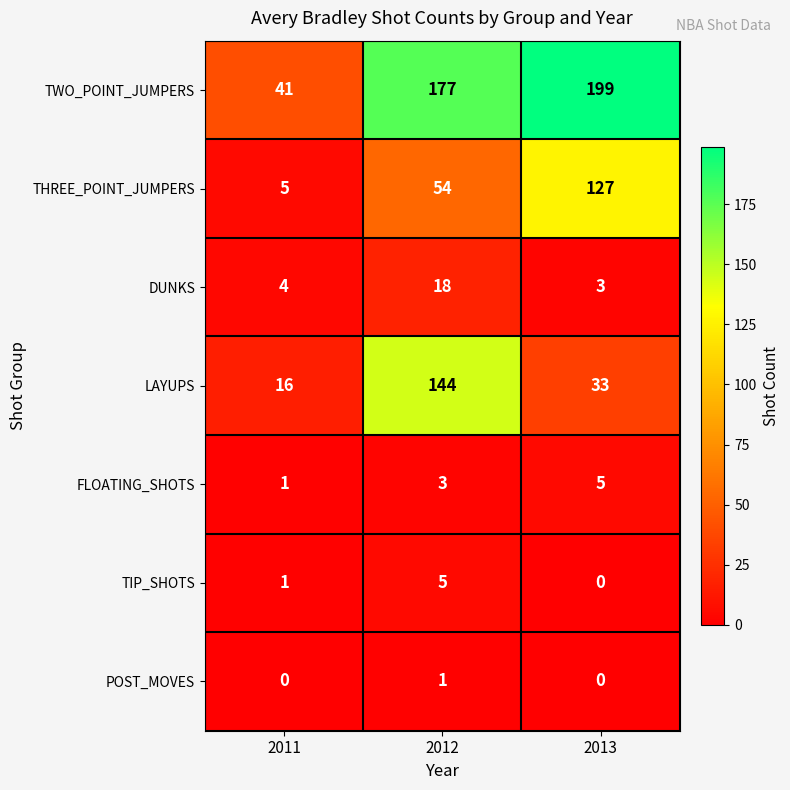

The value of FLOATING_SHOTS at 2012 is 3. True or false?

True